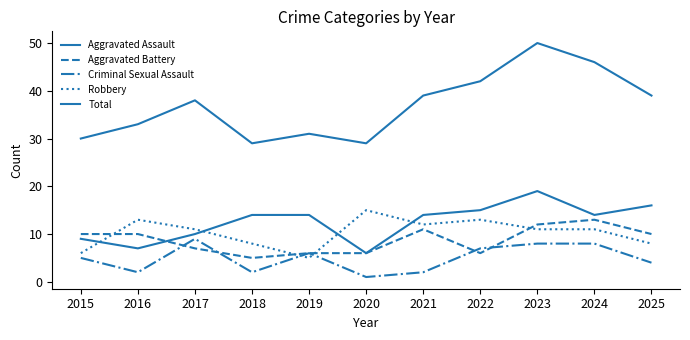

What is the sum of the Aggravated Assault values at 2015 and 2018?

23